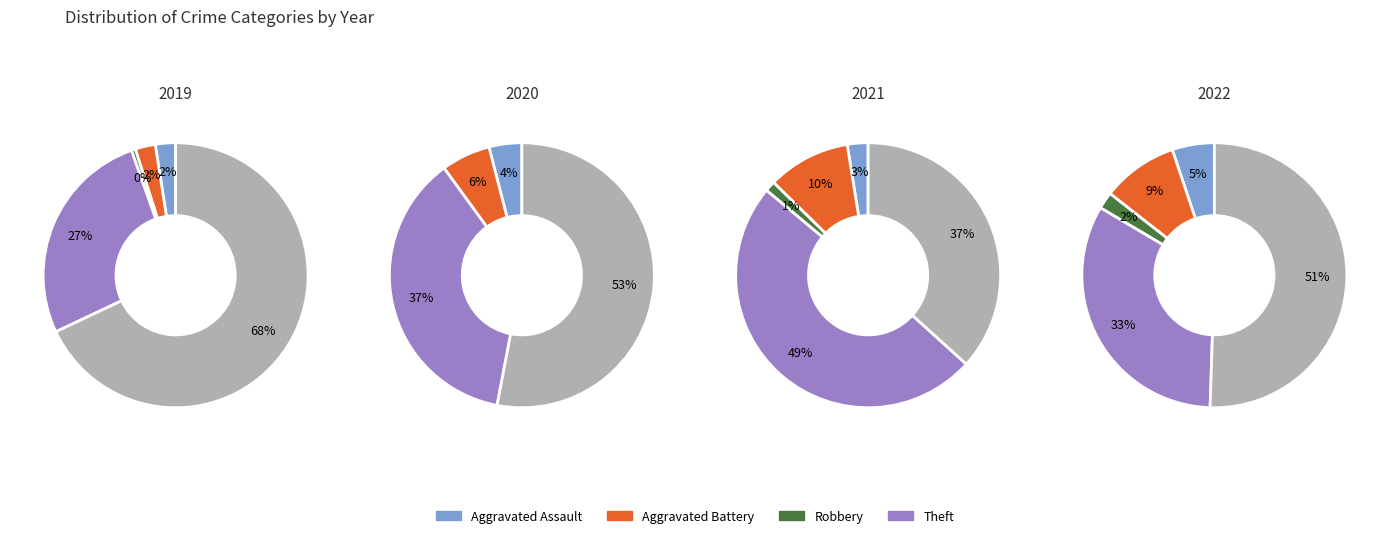

Is it true that Criminal Sexual Assault is 0% of the pie?

True